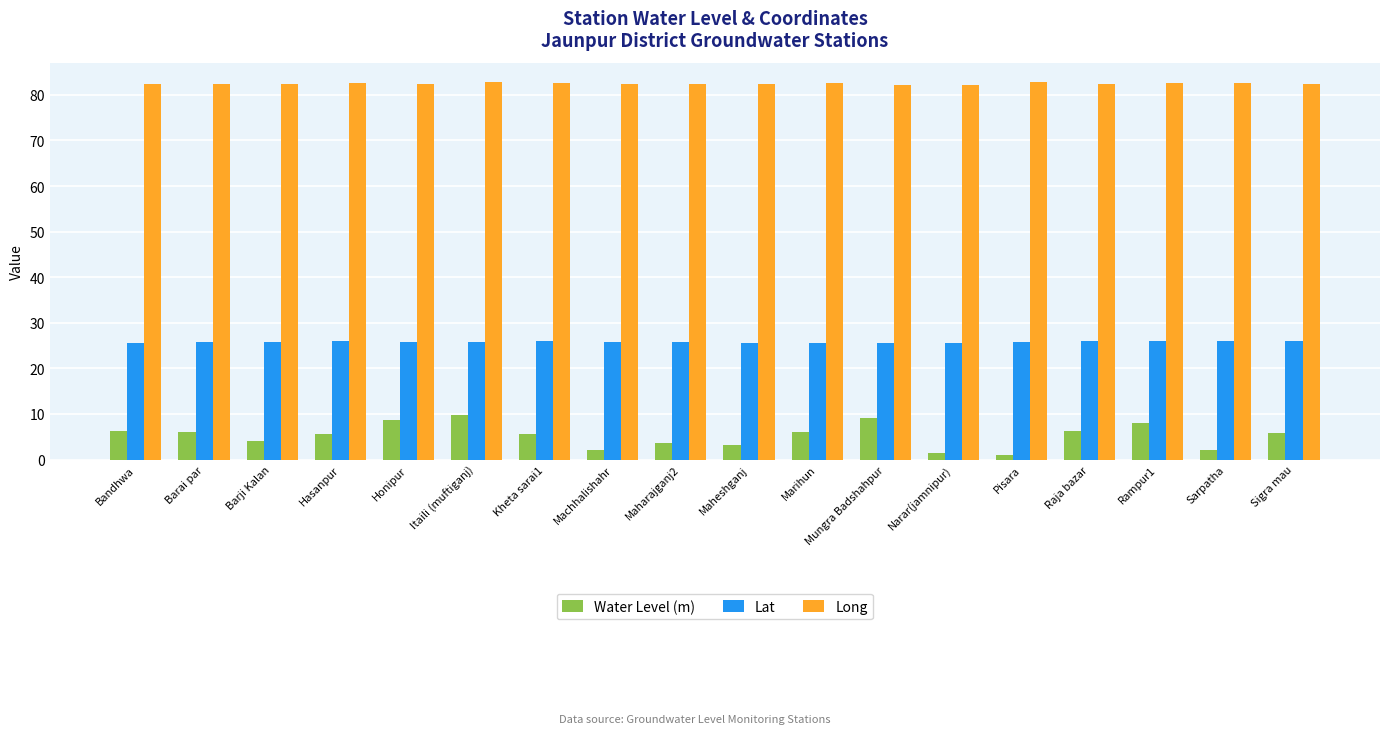

Are the bars grouped side by side (vs. stacked)?

Yes